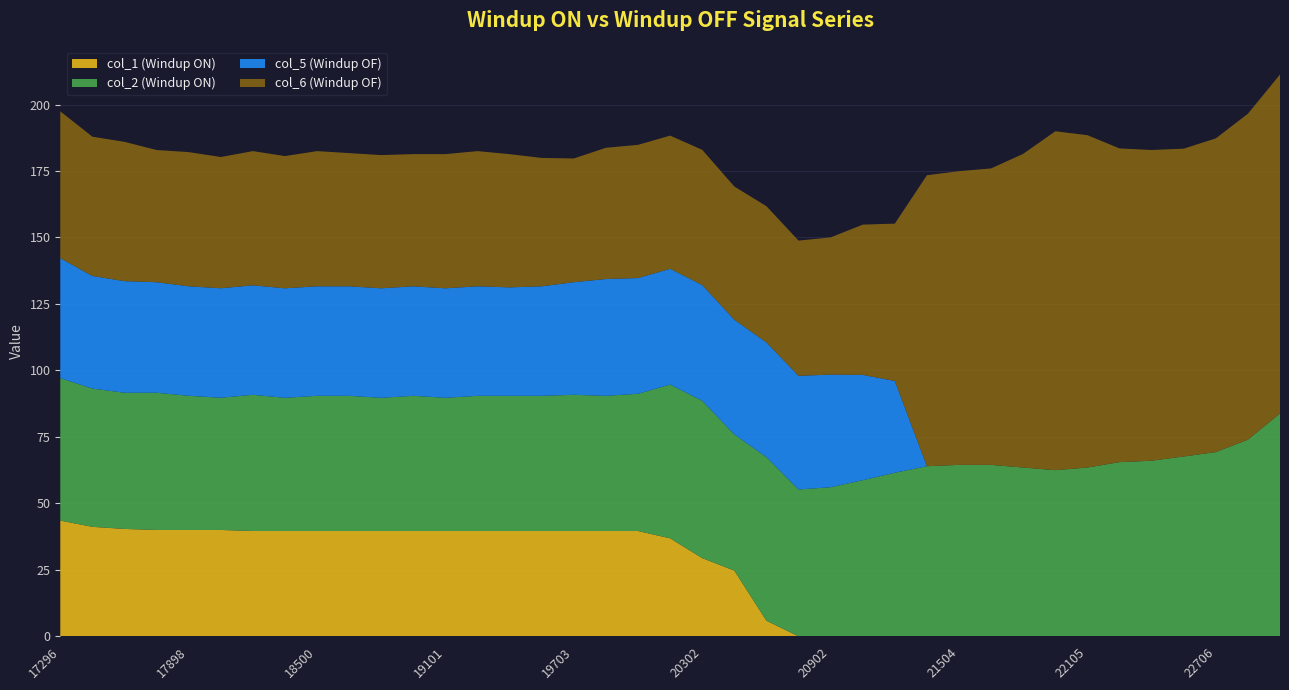

Reading left to right, what are all the values shown in this chart?

col_1 (Windup ON): 43.5	41.2	40.4	40.0	40.0	40.0	39.6	39.6	39.6	39.6	39.6	39.6	39.6	39.6	39.6	39.6	39.6	39.6	39.6	36.9	29.4	24.7	5.9	0.0	0.0	0.0	0.0	0.0	0.0	0.0	0.0	0.0	0.0	0.0	0.0	0.0	0.0	0.0	0.0
col_2 (Windup ON): 53.6	52.0	51.2	51.6	50.5	49.7	51.2	50.1	50.8	50.8	50.1	50.8	50.1	50.8	50.8	50.8	51.2	50.8	51.6	57.8	59.2	51.2	61.5	55.2	56.1	58.7	61.5	64.0	64.5	64.5	63.5	62.5	63.5	65.5	66.0	67.6	69.3	74.0	83.8
col_5 (Windup OF): 45.1	42.4	42.0	41.6	41.2	41.2	41.2	41.2	41.2	41.2	41.2	41.2	41.2	41.2	40.8	41.2	42.4	43.9	43.5	43.5	43.5	43.1	43.1	42.8	42.4	39.6	34.5	0.0	0.0	0.0	0.0	0.0	0.0	0.0	0.0	0.0	0.0	0.0	0.0
col_6 (Windup OF): 55.2	52.4	52.4	49.7	50.5	49.4	50.5	49.7	50.8	50.1	50.1	49.7	50.5	50.8	50.1	48.3	46.5	49.4	50.1	50.1	50.8	50.1	51.2	50.8	51.6	56.5	59.2	109.4	110.5	111.5	118.0	127.4	125.0	118.0	116.8	115.8	118.0	122.6	127.4